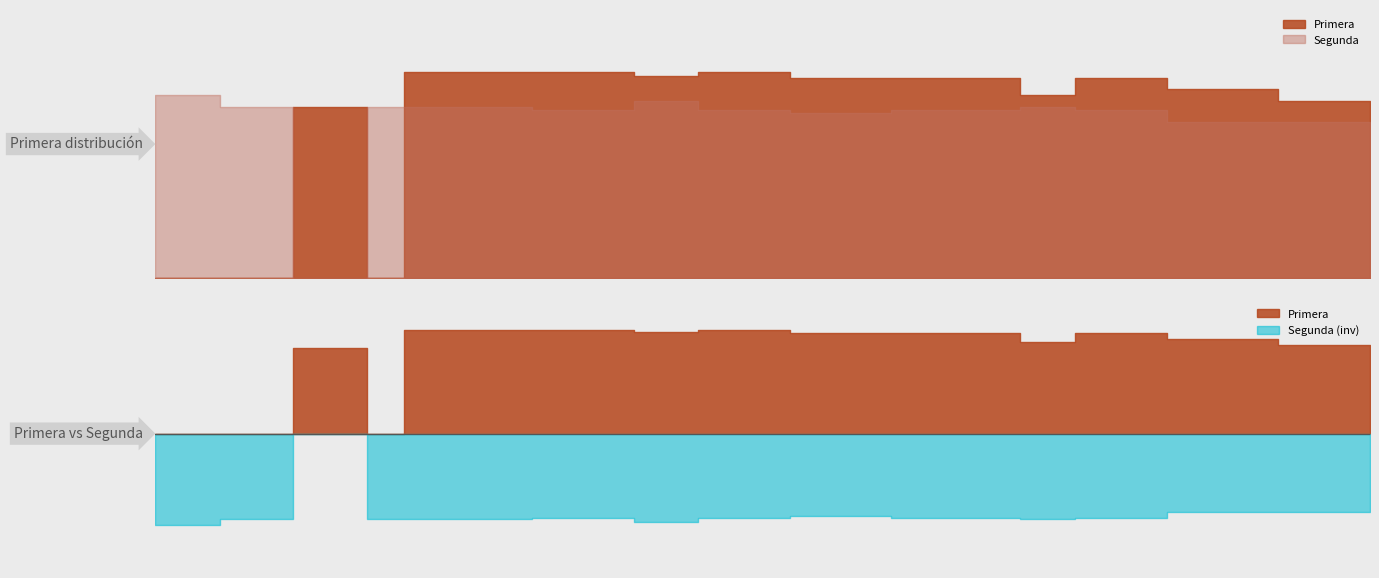

At how many categories does at least one series exceed 299?

21